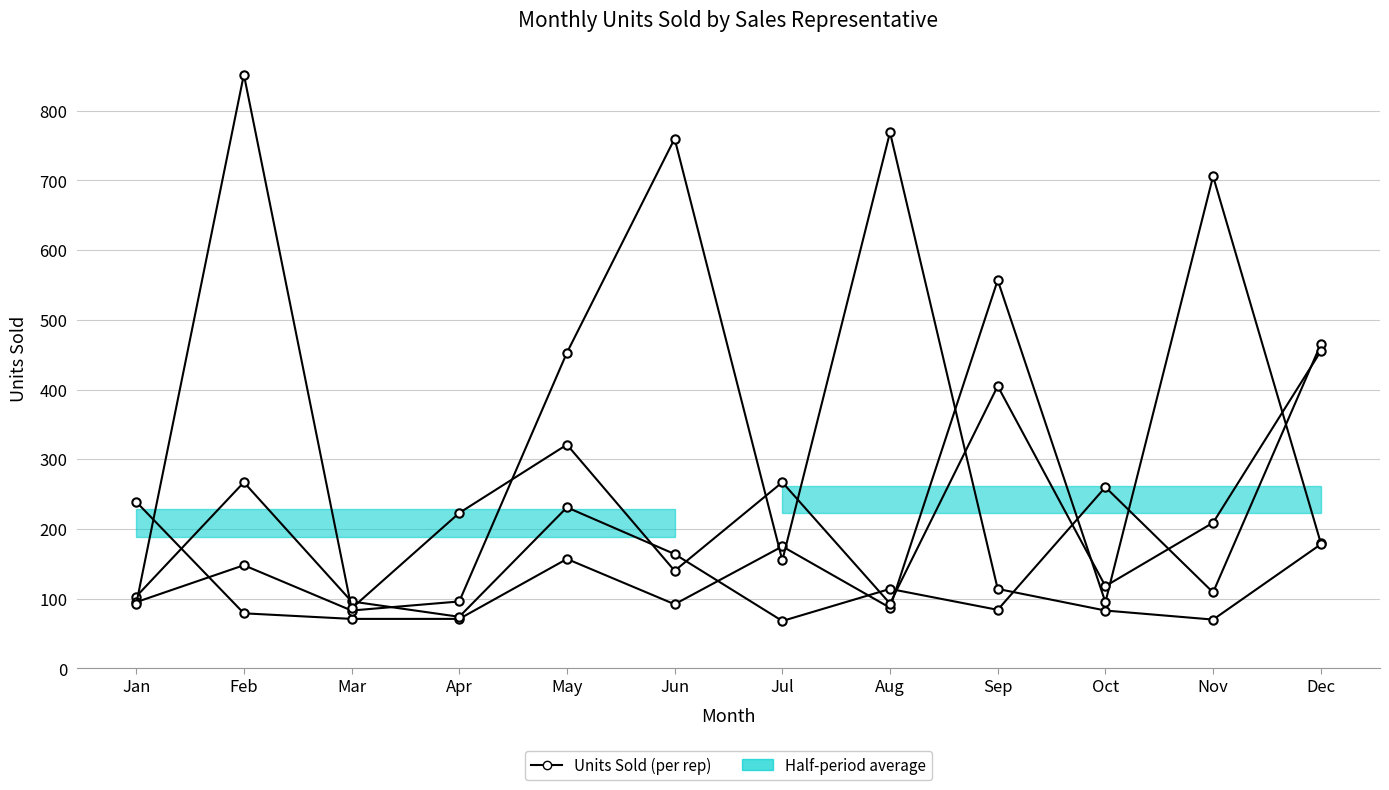

Which series has the widest spread of values?

Doug